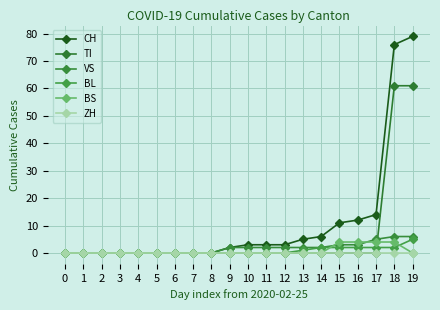

Is this an area chart (filled region under the line)?

No